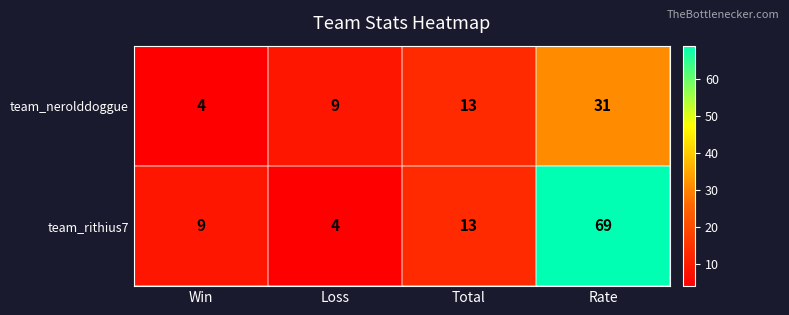

True or false: team_nerolddoggue has a value of 20 at Rate.

False